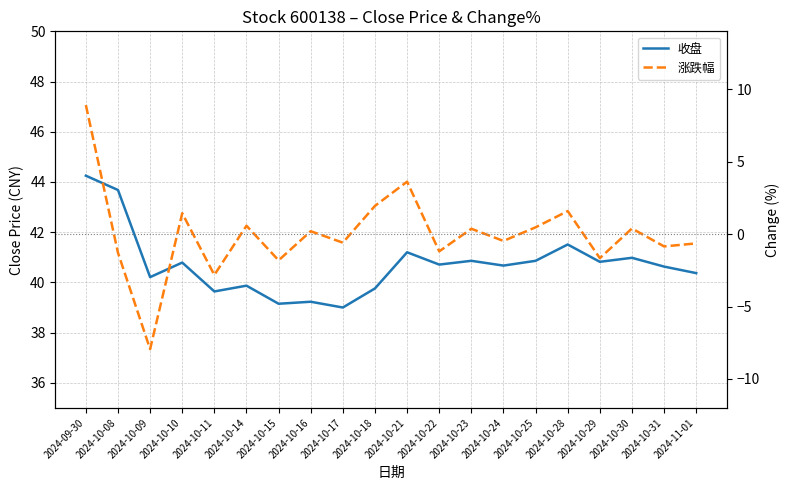

True or false: 涨跌幅 and 收盘 cross at least once.

False